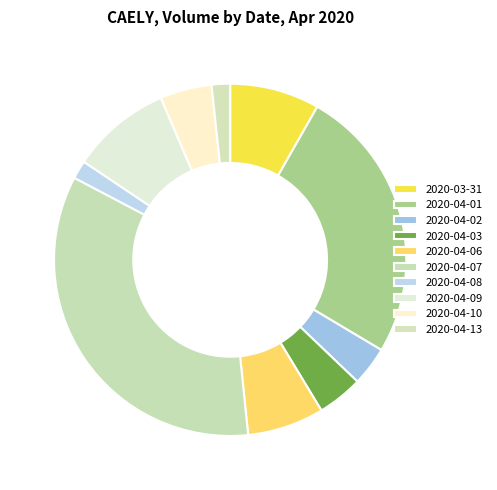

To the nearest percent, what percentage of the pie is 2020-04-10?

5%